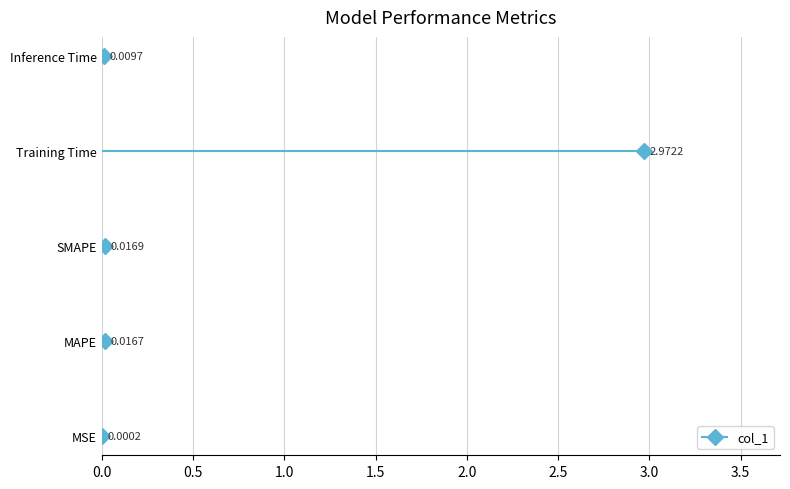

What is the label of the 1st point from the left?

MSE